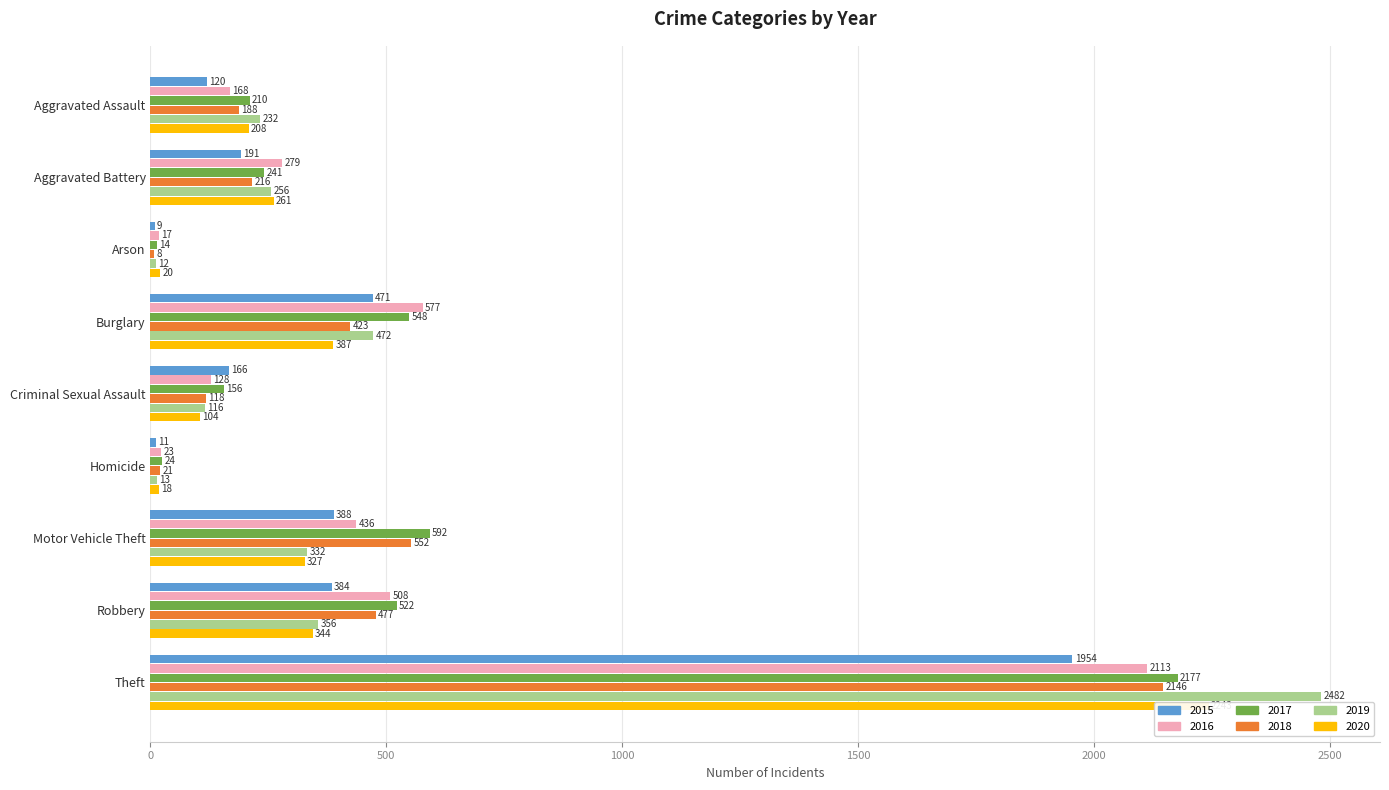

At which label does 2019 reach its minimum?

Arson